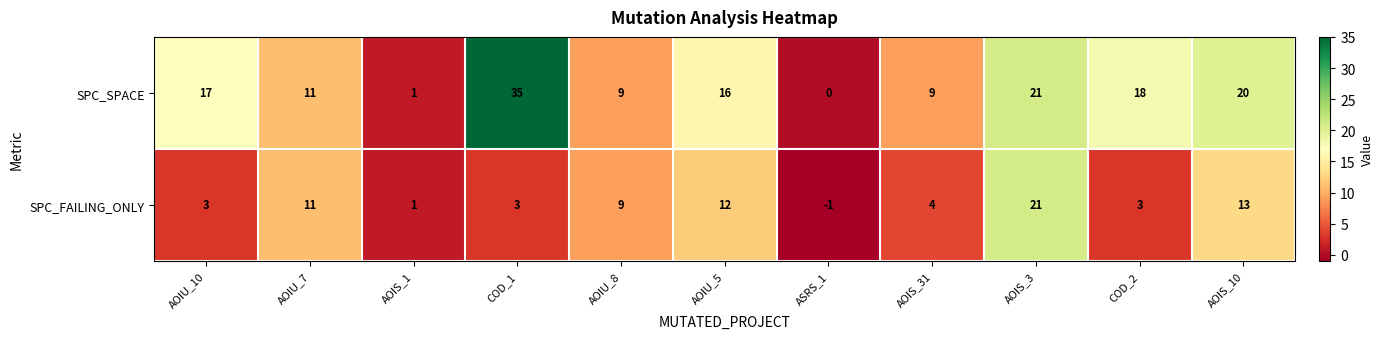

Reading left to right, what are all the values shown in this chart?

SPC_SPACE: 17	11	1	35	9	16	0	9	21	18	20
SPC_FAILING_ONLY: 3	11	1	3	9	12	-1	4	21	3	13